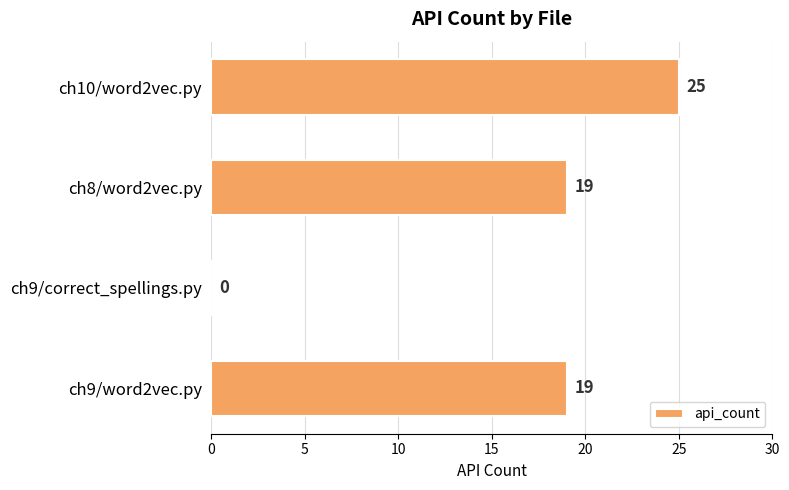

Reading top to bottom, extract all data points from this chart.

ch10/word2vec.py=25	ch8/word2vec.py=19	ch9/correct_spellings.py=0	ch9/word2vec.py=19